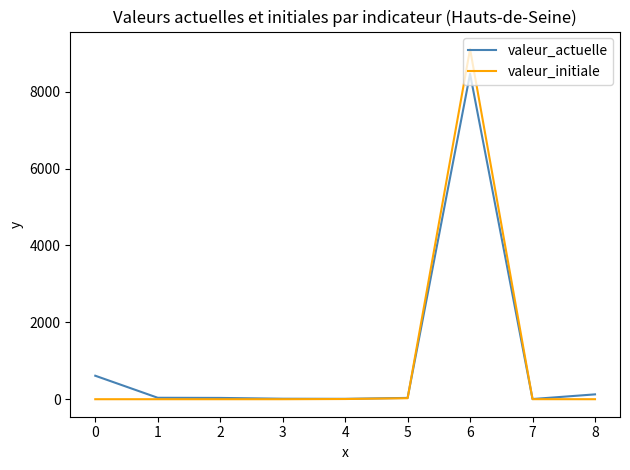

What is the difference between the valeur_actuelle values at 7 and 1?

33.1